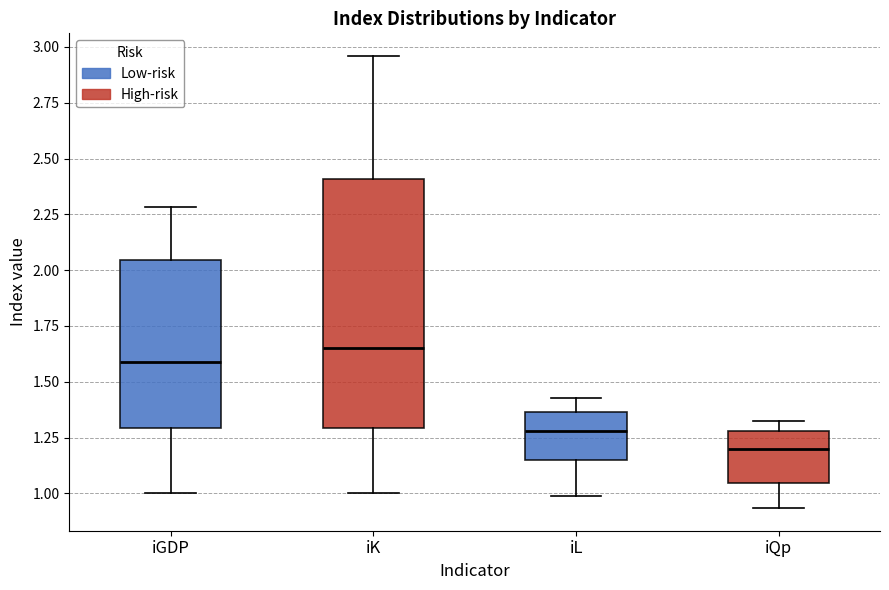

Where does the lower whisker of the box for iQp end on the y-axis? The values are not printed on the chart, so give them approximately, as read against the axis.

0.95